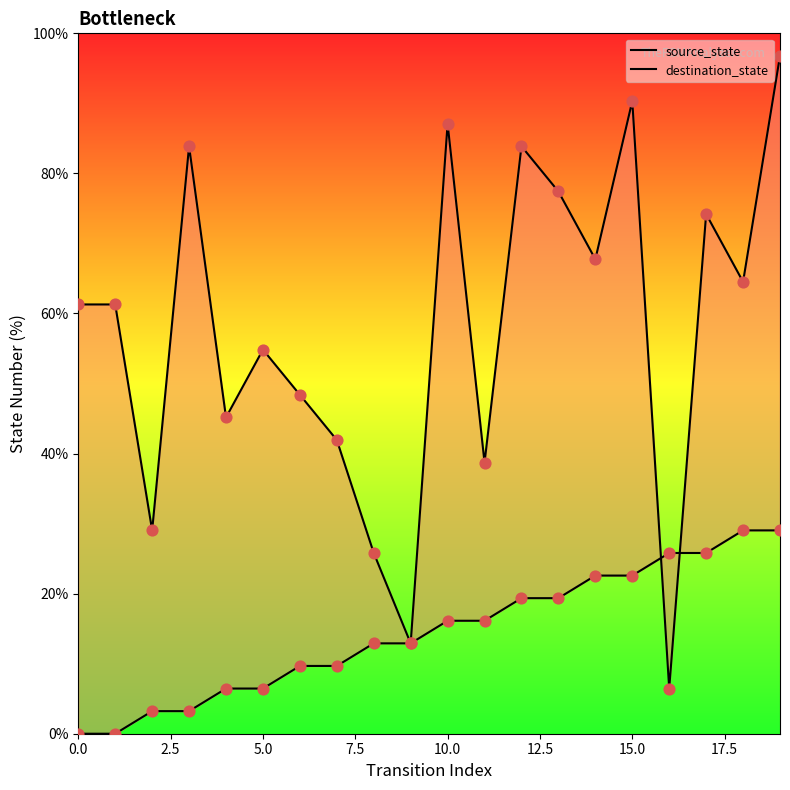

At which category is the sum across all series the highest?

19